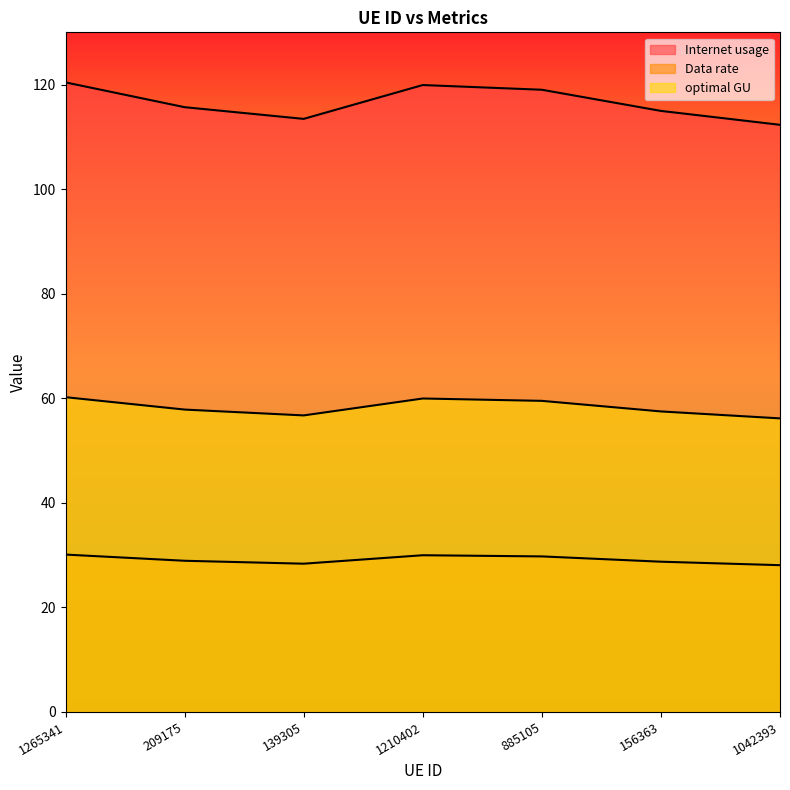

How many distinct data groups are displayed?

3